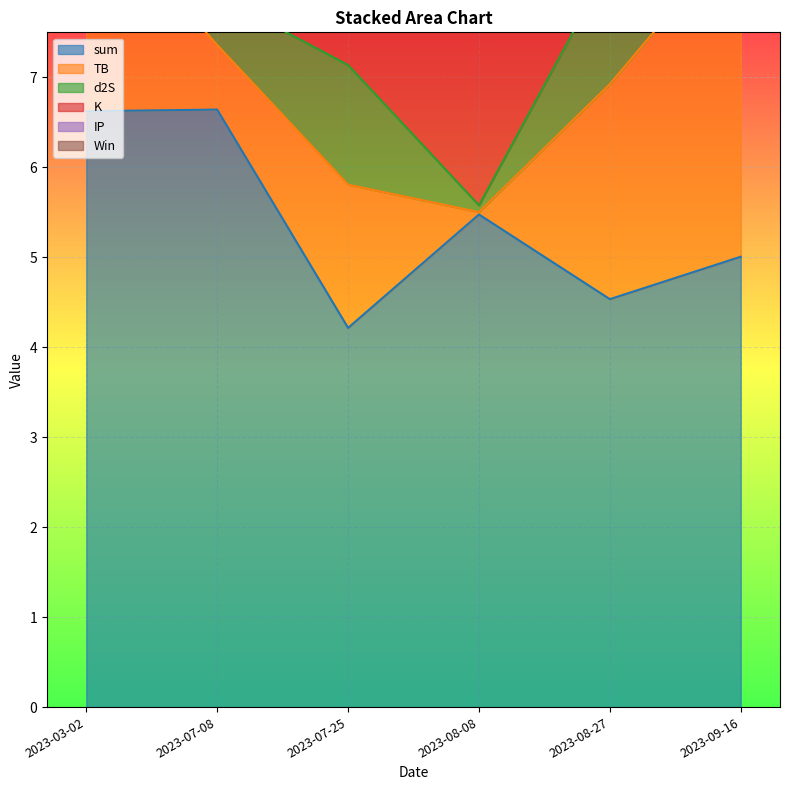

The TB series shows 4.9 at 2023-09-16. True or false?

False